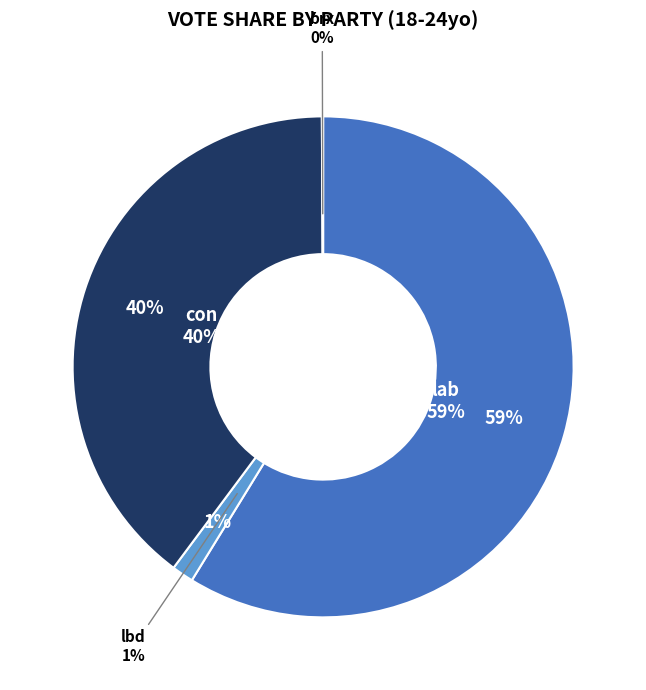

Is there any slice that represents more than half of the pie?

Yes